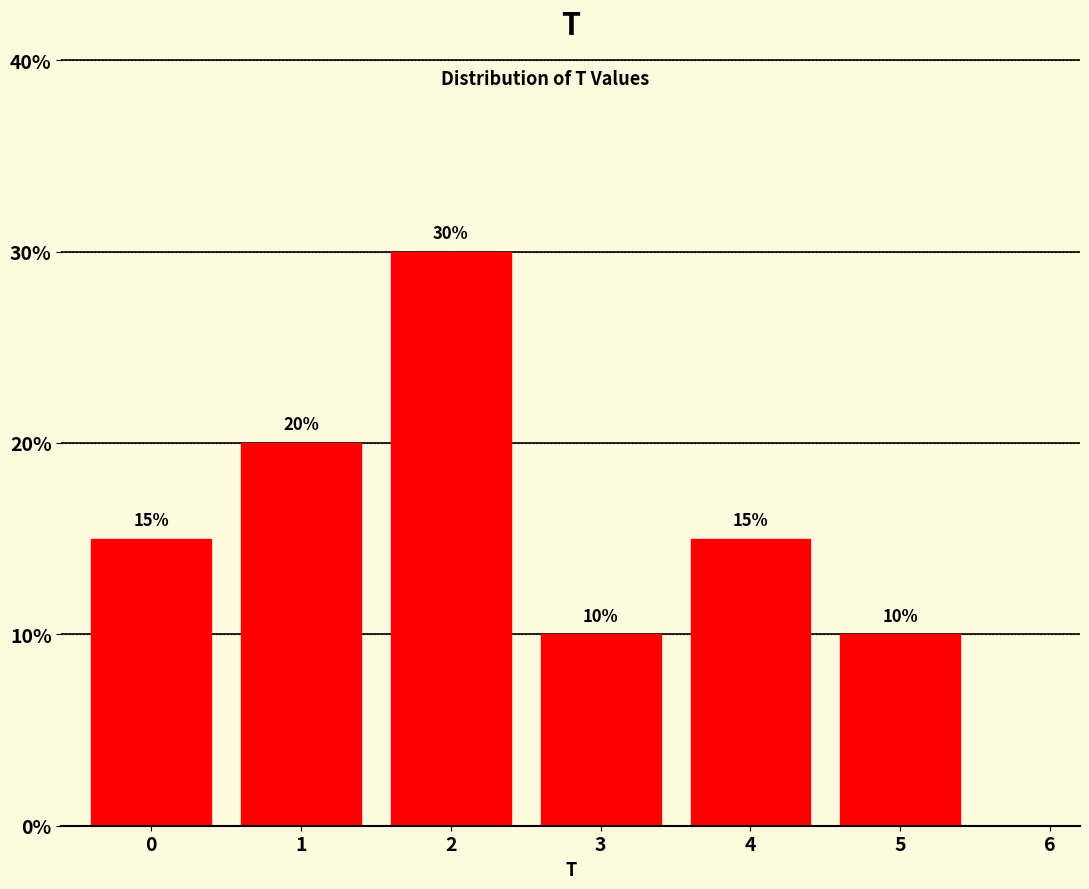

Reading right to left, extract all data points from this chart.

5=10	4=15	3=10	2=30	1=20	0=15